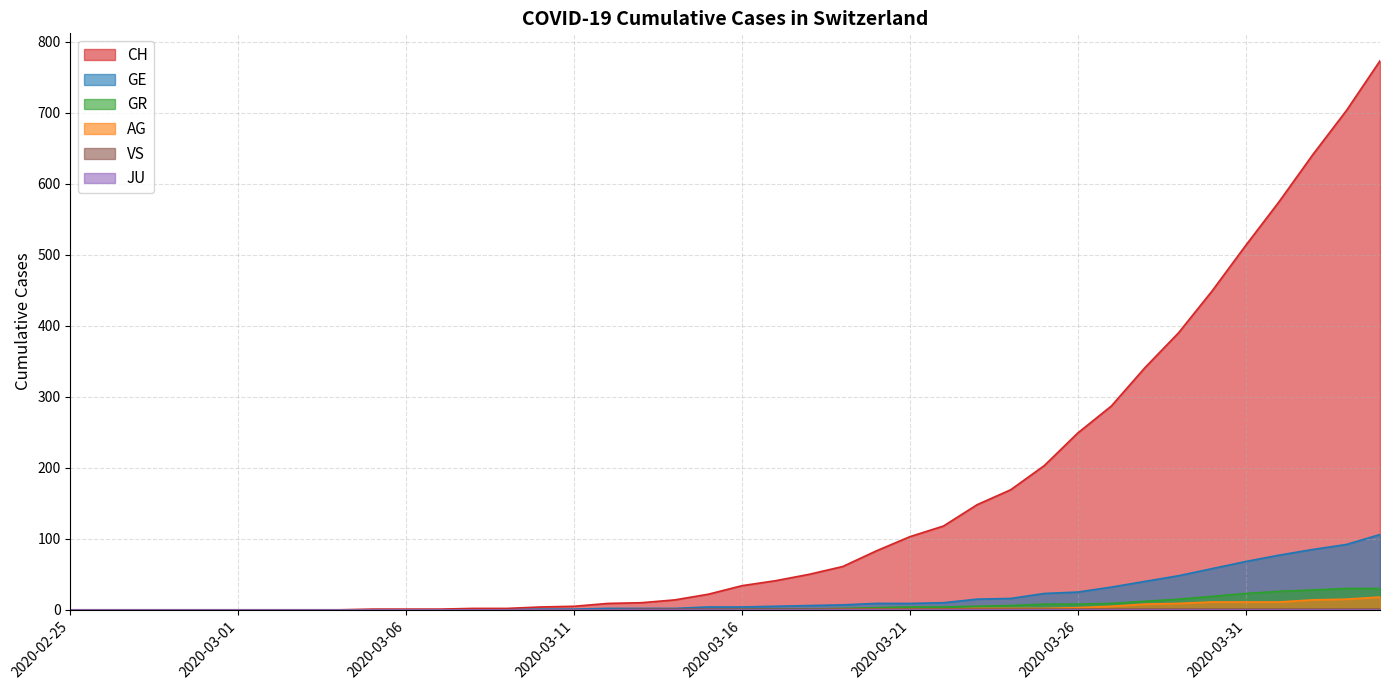

Is it true that CH equals -427 at 2020-02-29?

False